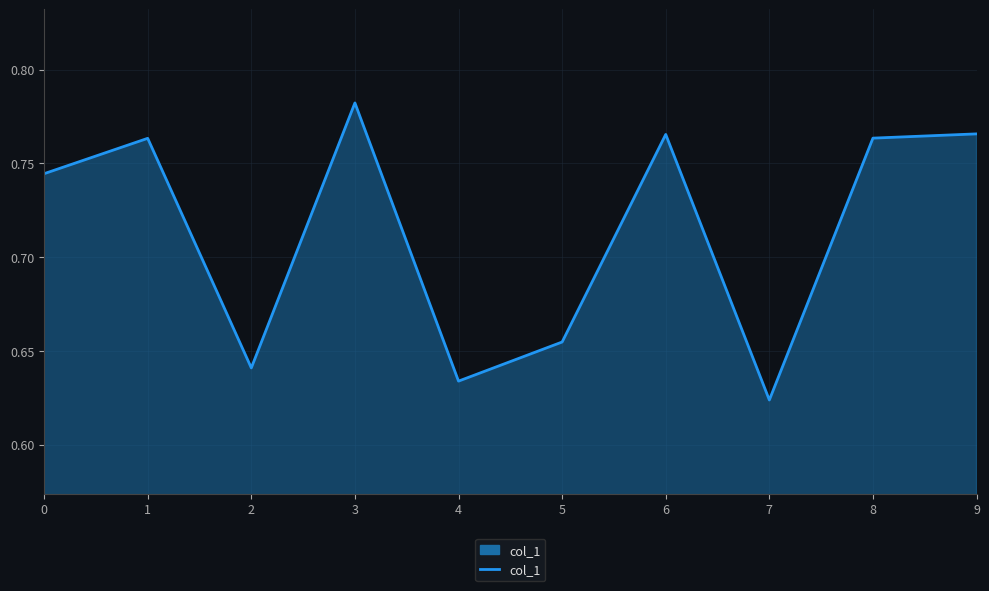

Which category has the lowest value across all series?

7